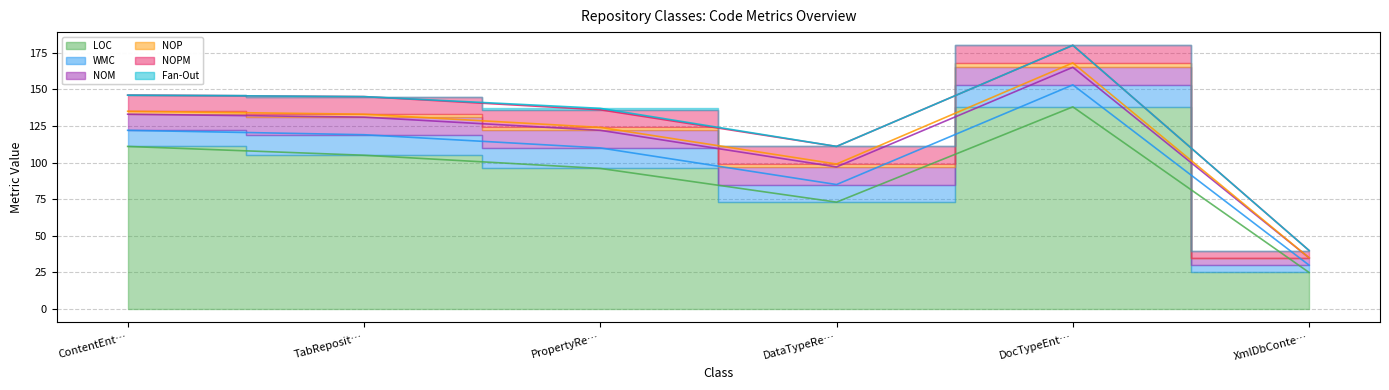

How many data points in WMC are above 14?

1